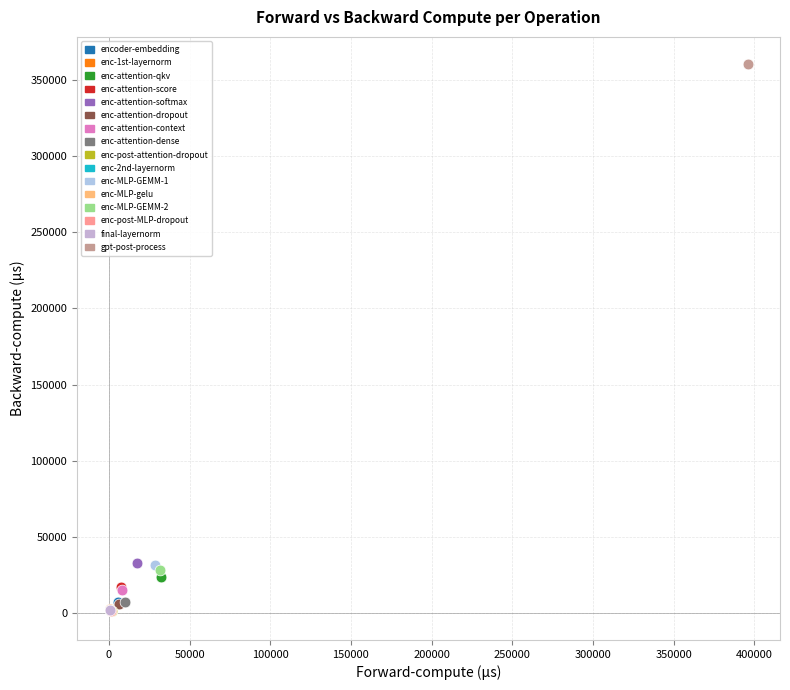

Which series reaches the maximum Y coordinate?

gpt-post-process